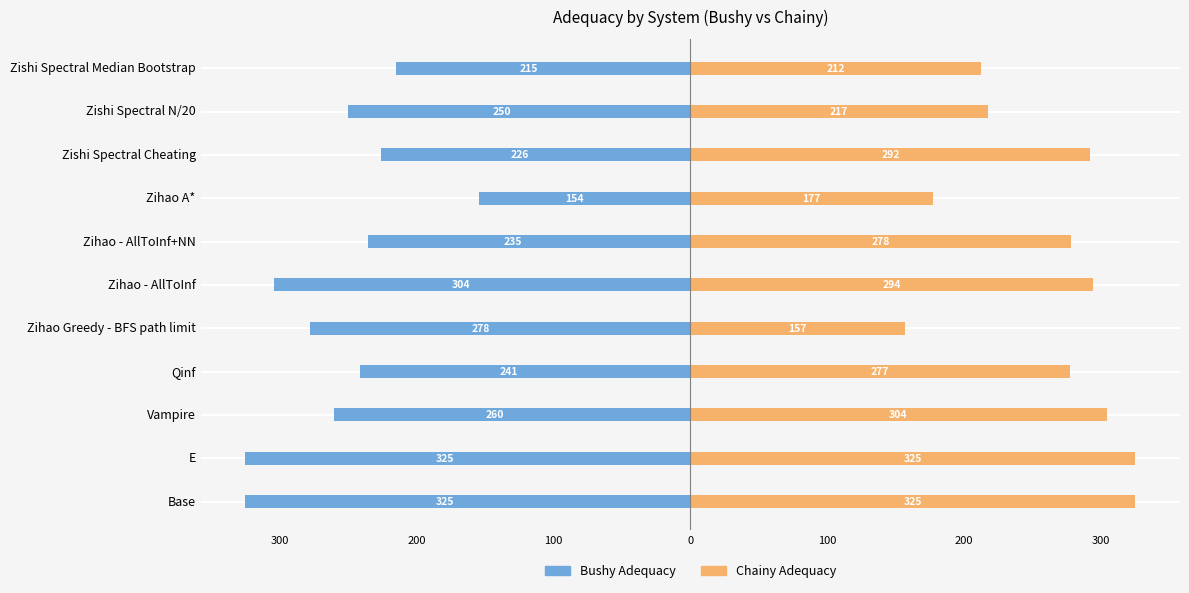

Count the number of categories in the chart.

11